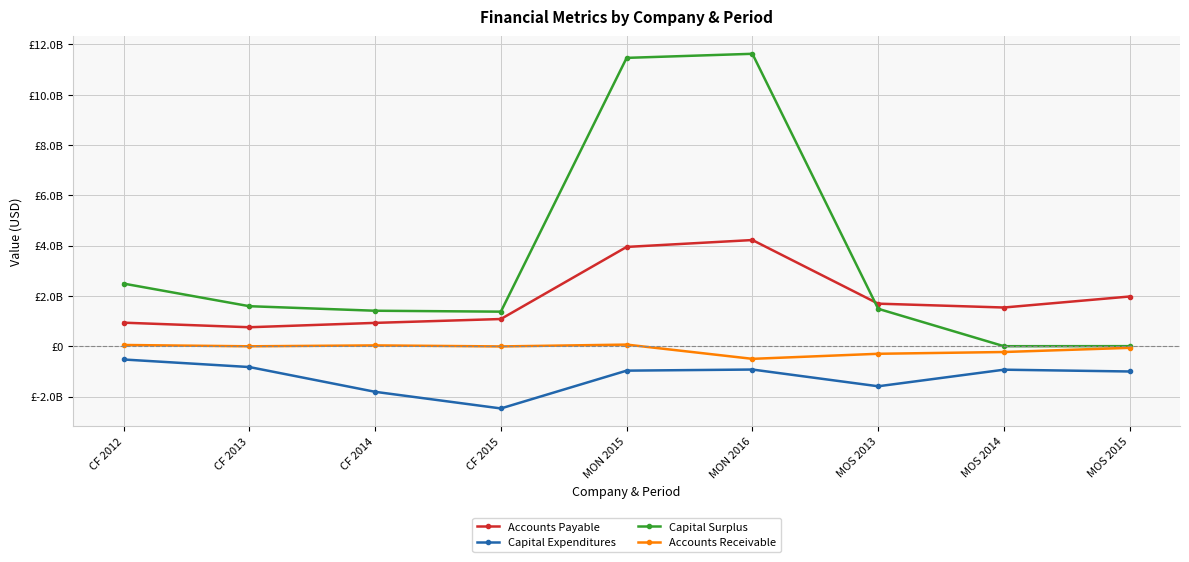

Rank the categories by Accounts Receivable value from highest to lowest.

MON 2015, CF 2012, CF 2014, CF 2013, CF 2015, MOS 2015, MOS 2014, MOS 2013, MON 2016